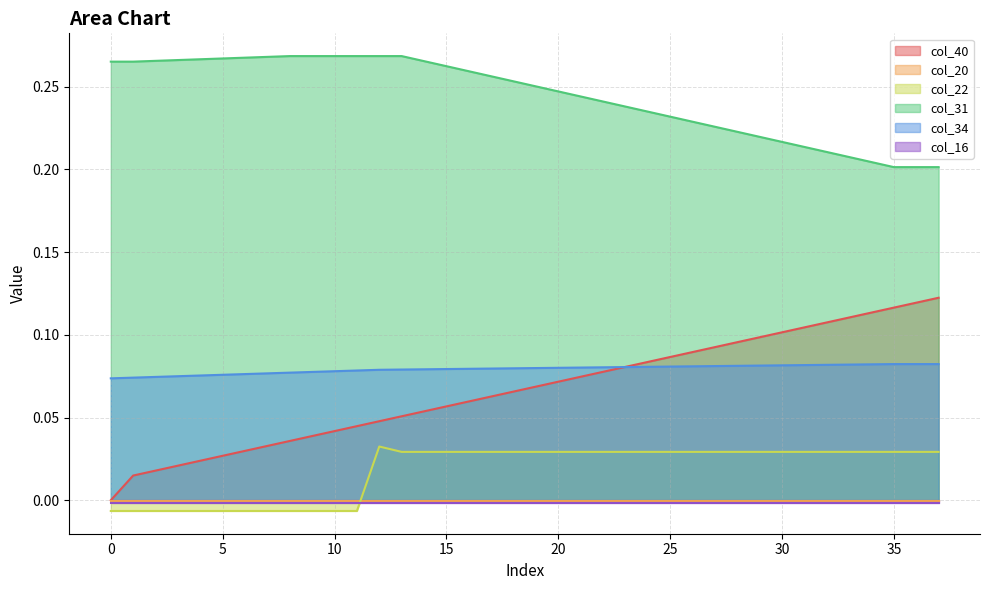

Count the col_34 values in the range 0 to 1.

38